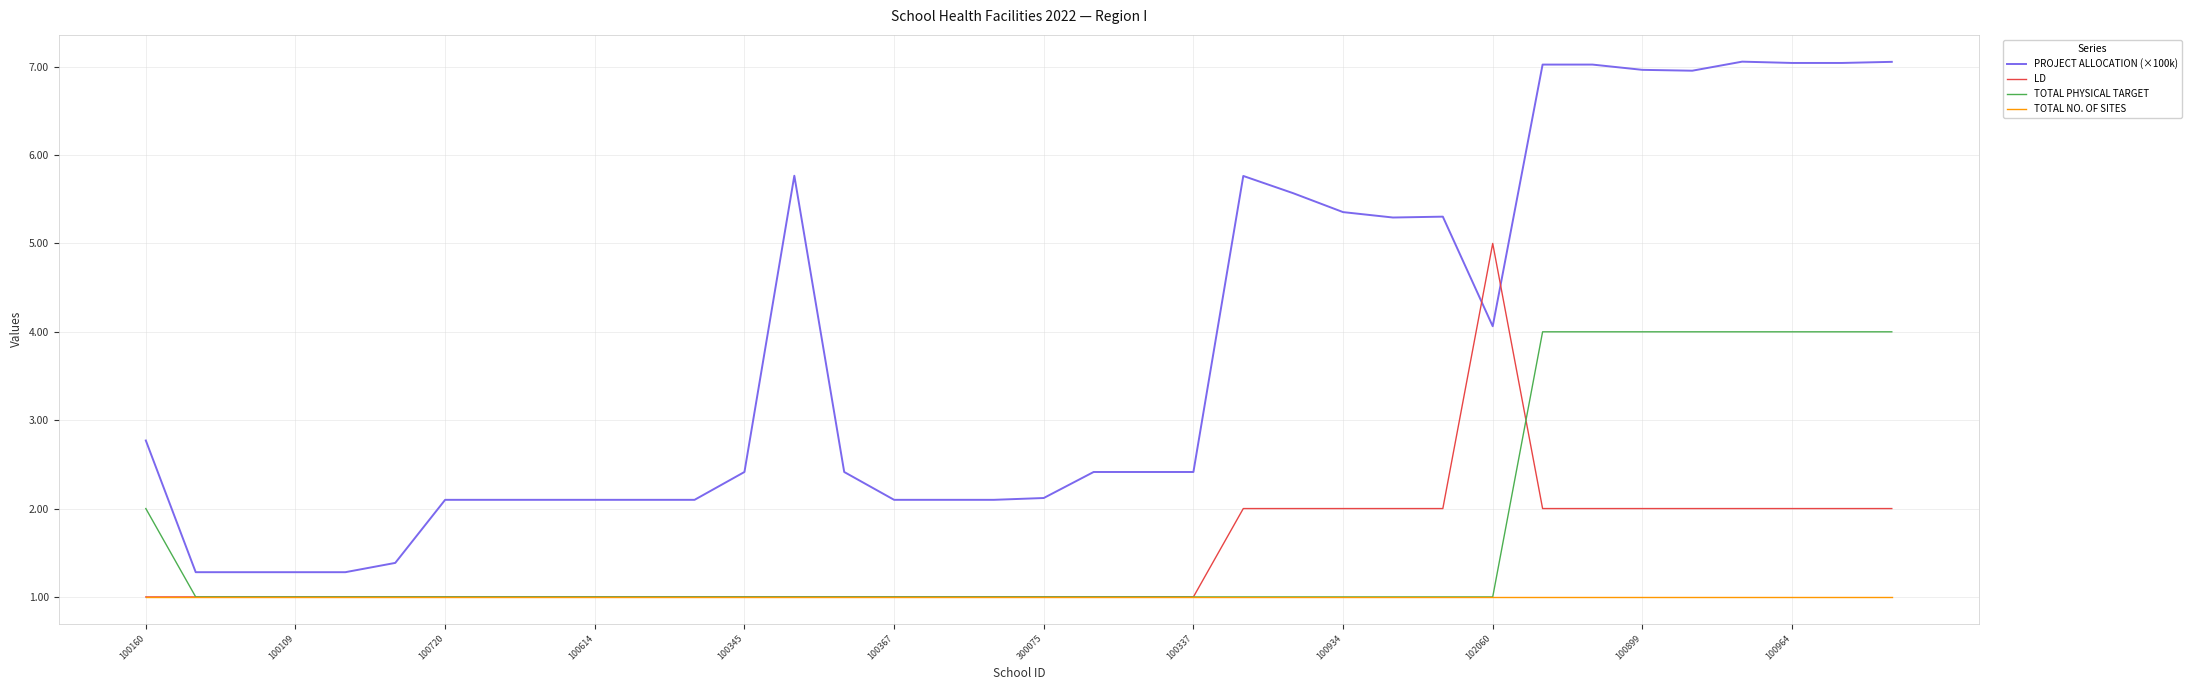

Which series has the widest spread of values?

PROJECT ALLOCATION (×100k)